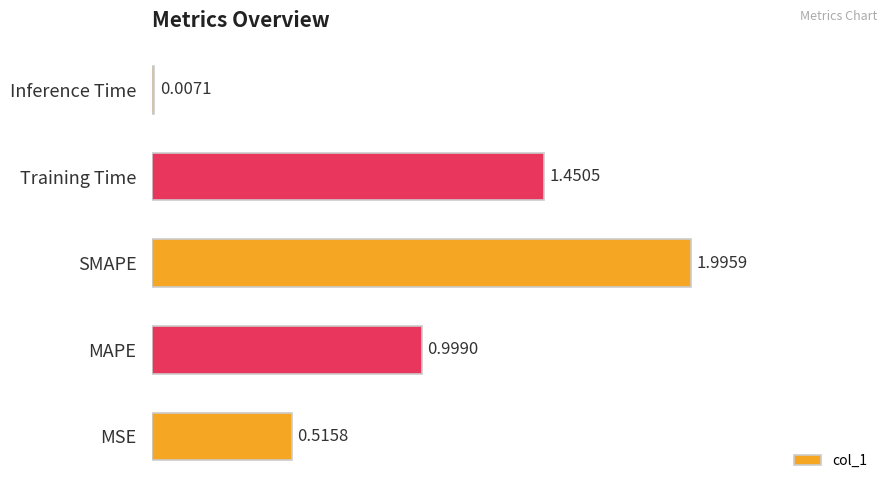

What is the sum of all values?

5.0